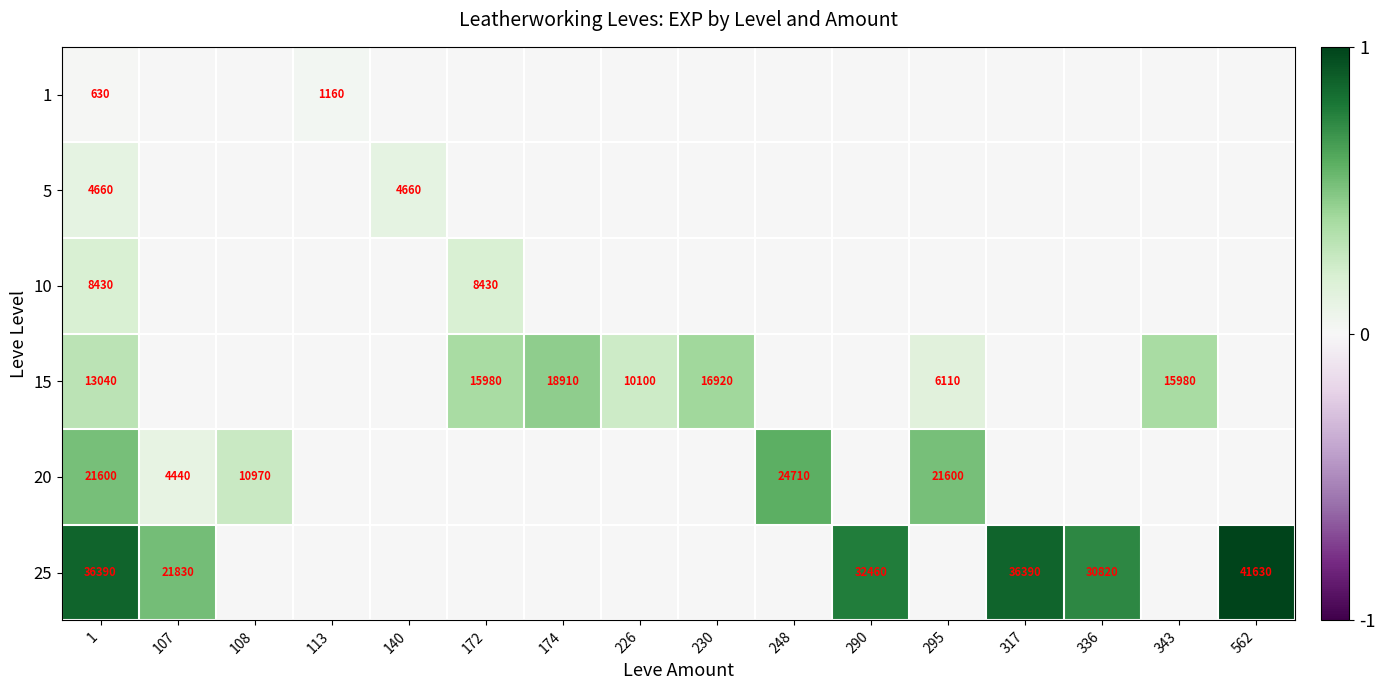

What is the difference between the highest and lowest values at 108?

0.3